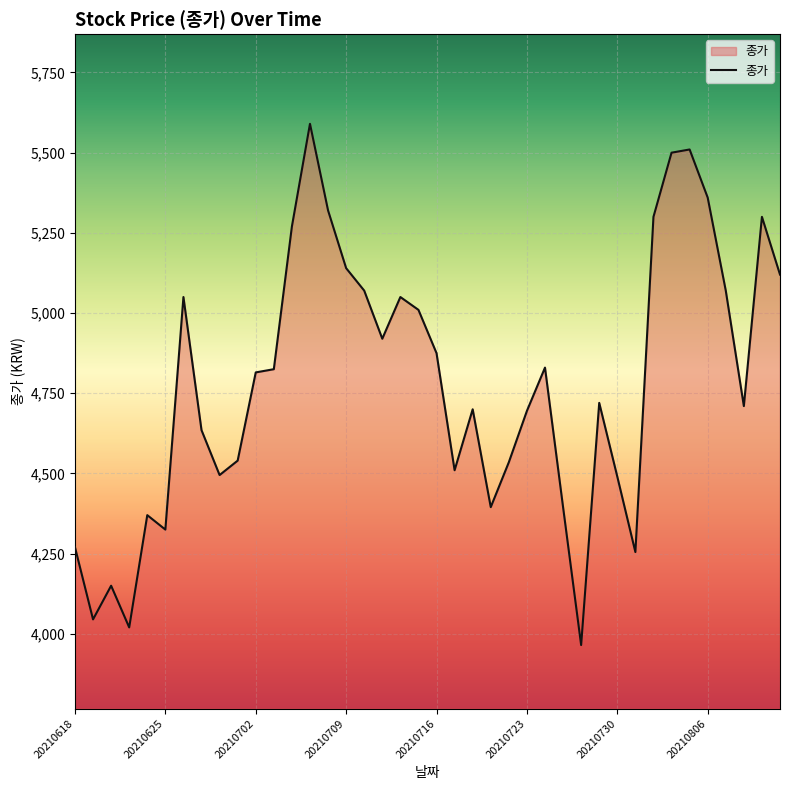

What is the smallest value displayed?

3965